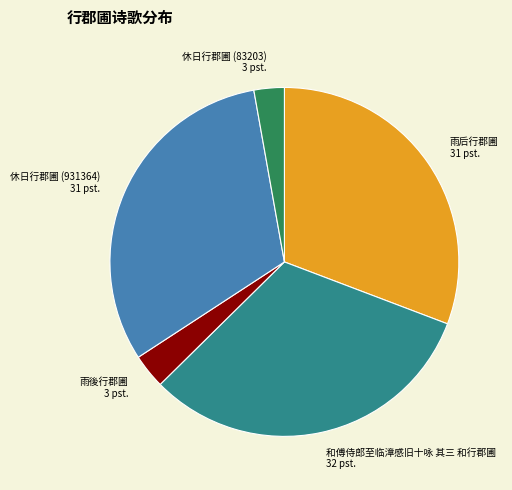

Between 和傅侍郎至临漳感旧十咏 其三 和行郡圃 and 雨後行郡圃, which is larger?

和傅侍郎至临漳感旧十咏 其三 和行郡圃